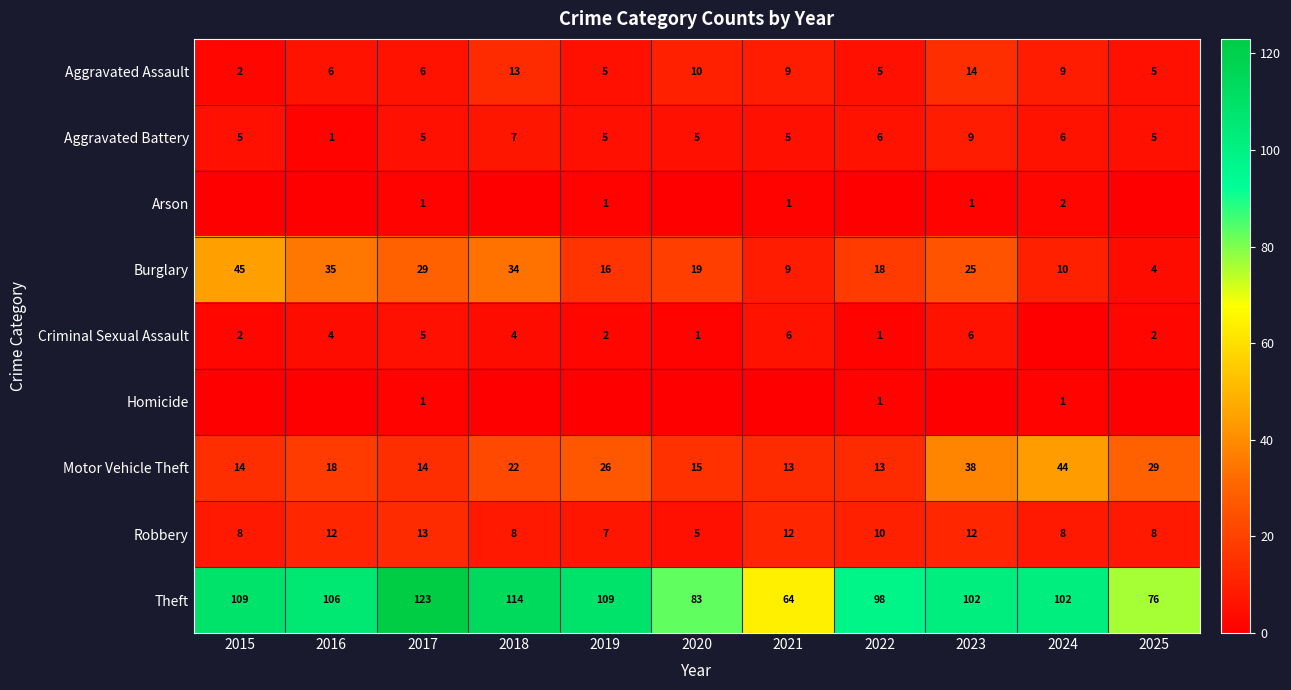

What is the difference between the second highest and minimum values in the Motor Vehicle Theft series?

25